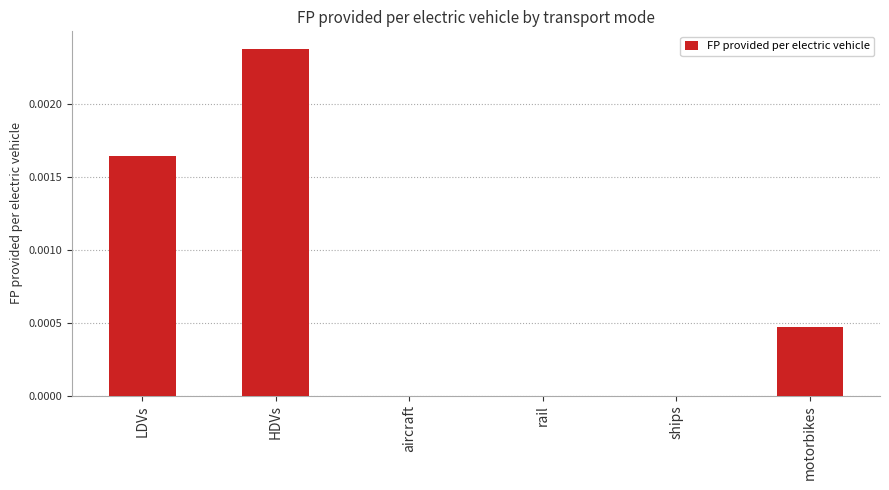

Which has a higher value, ships or motorbikes?

motorbikes